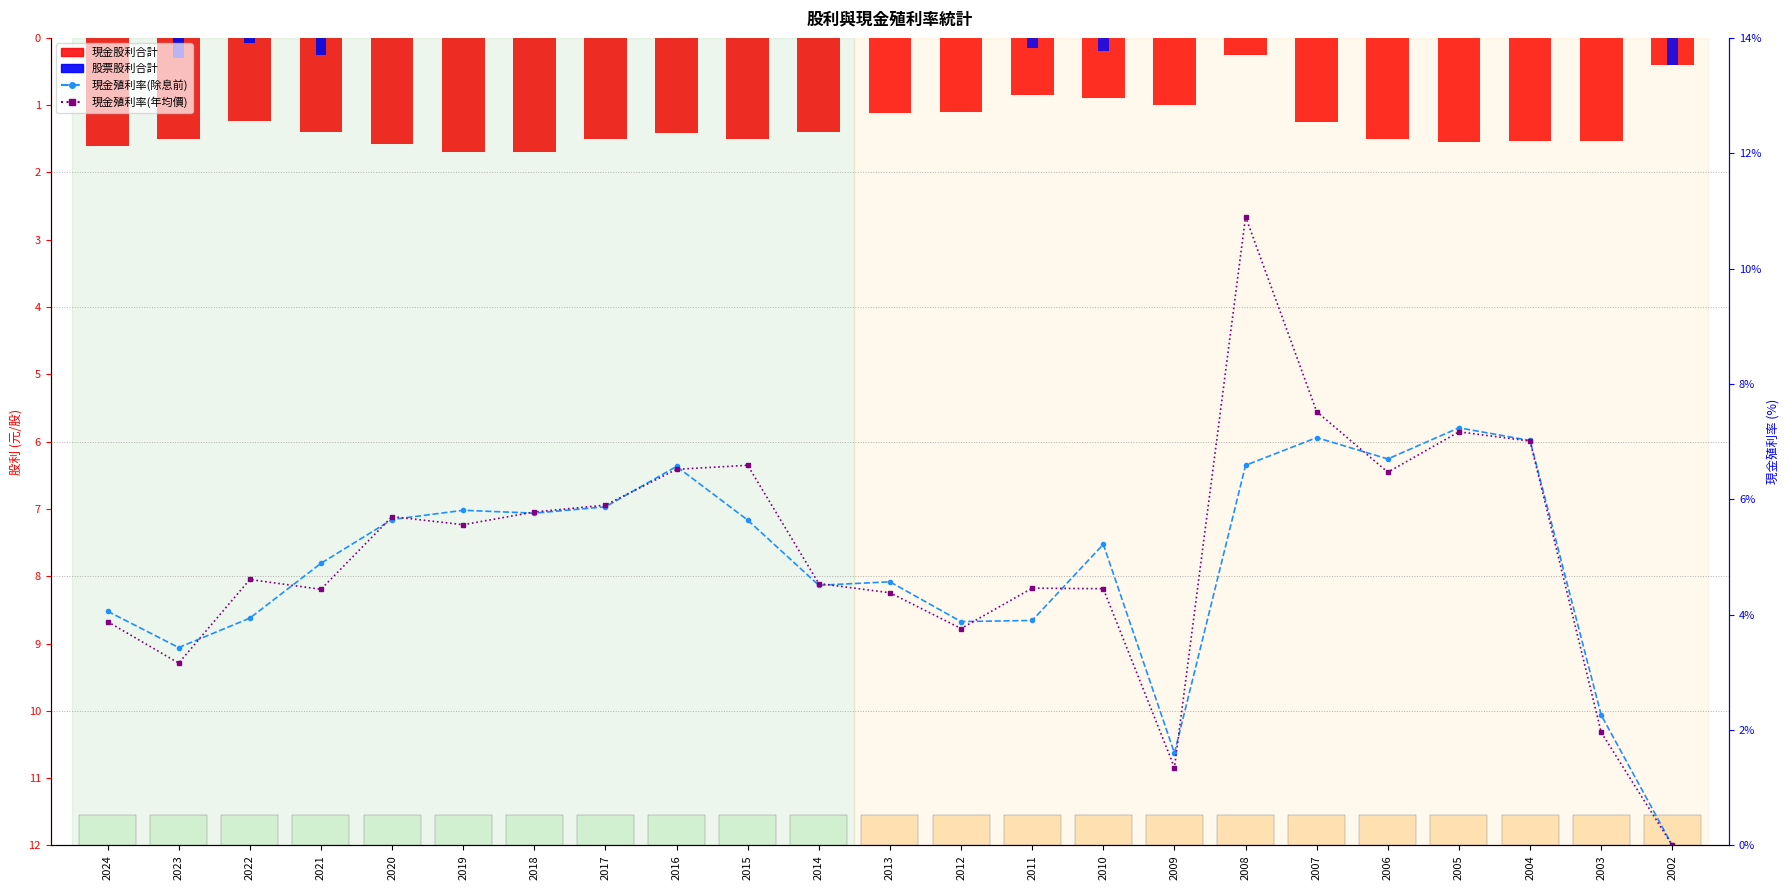

Does the chart contain stacked bars?

No